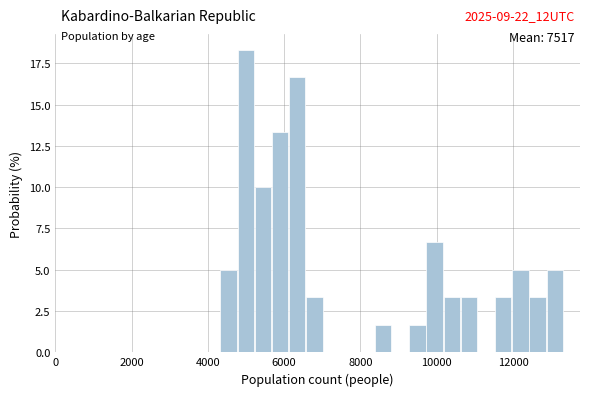

Around what value on the x-axis is the tallest bar? Give the approximate position of its centre, as read against the axis.

5000